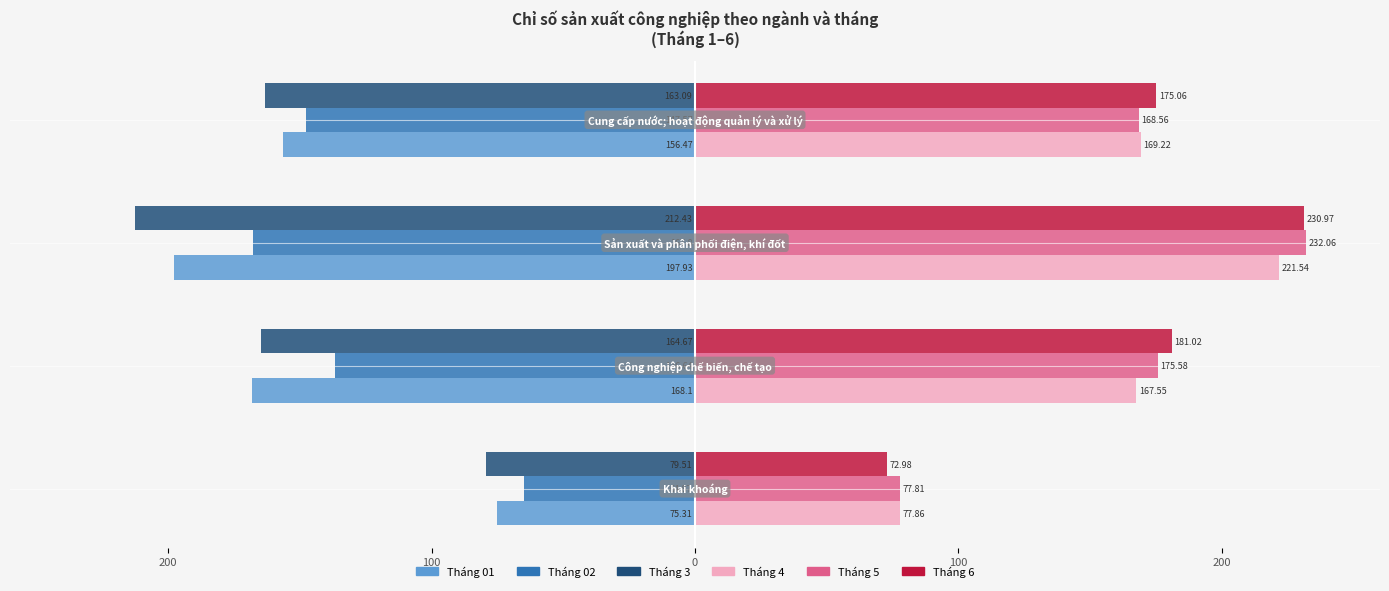

What are all the series names shown in the legend?

Tháng 01, Tháng 02, Tháng 3, Tháng 4, Tháng 5, Tháng 6